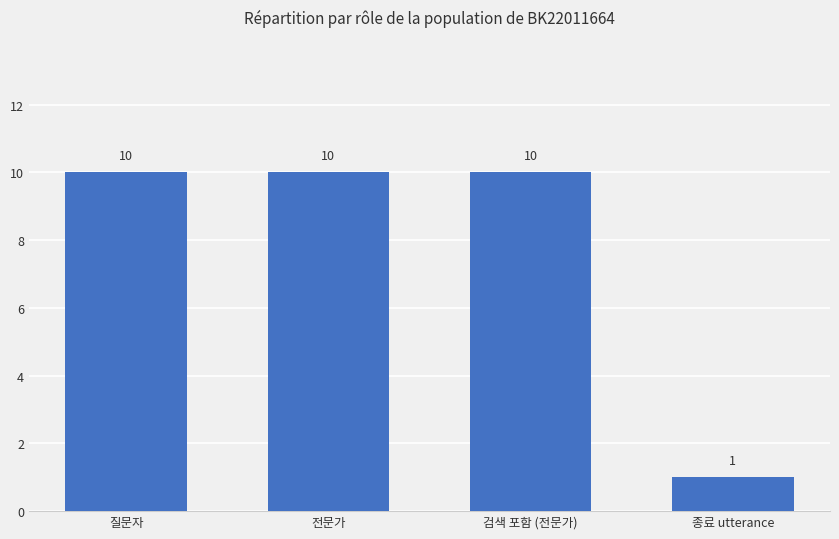

How many values are between 10 and 11?

3